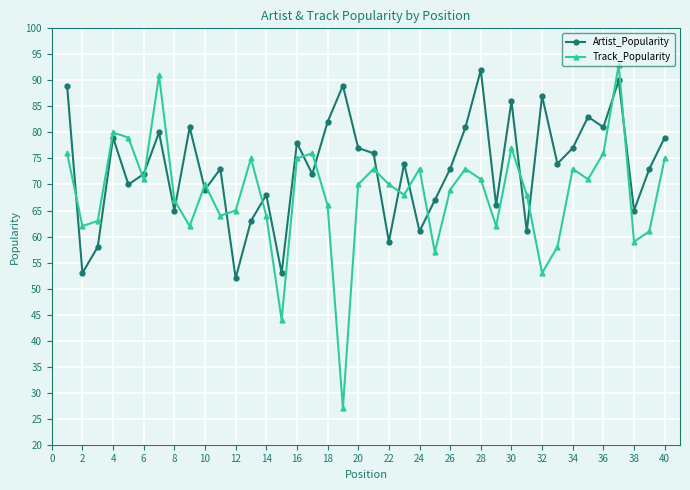

Which series has the largest range (max minus min)?

Track_Popularity